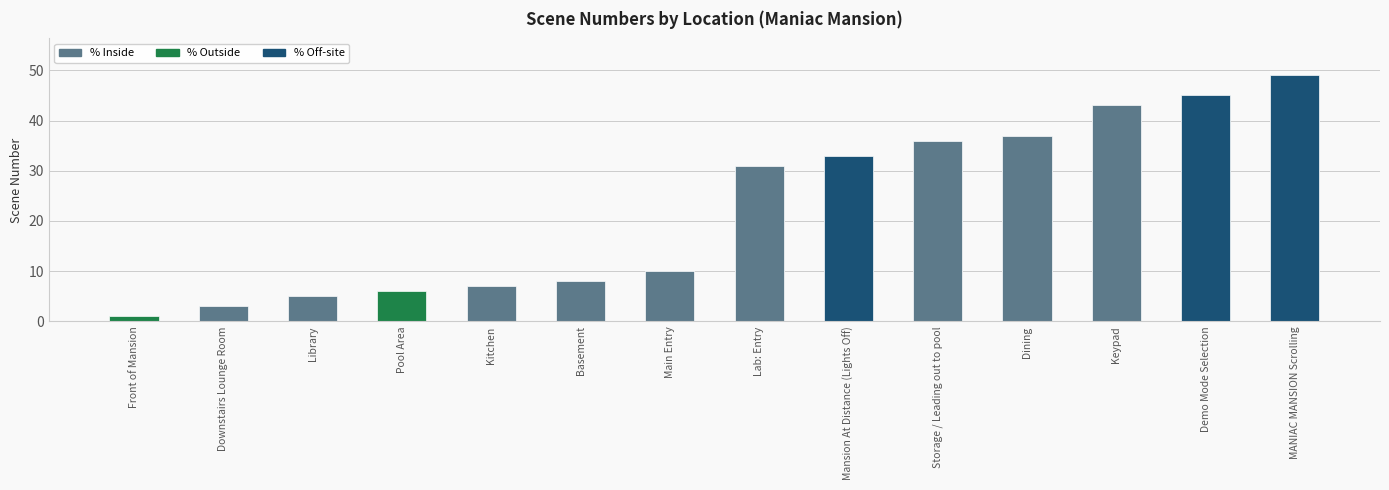

The value at Main Entry is 10. True or false?

True